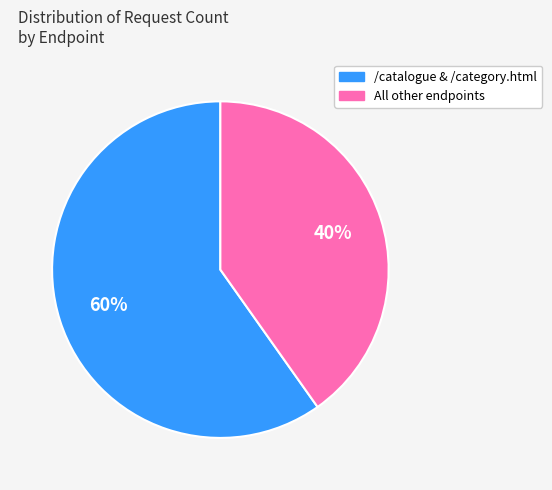

Does any single category account for the majority?

Yes